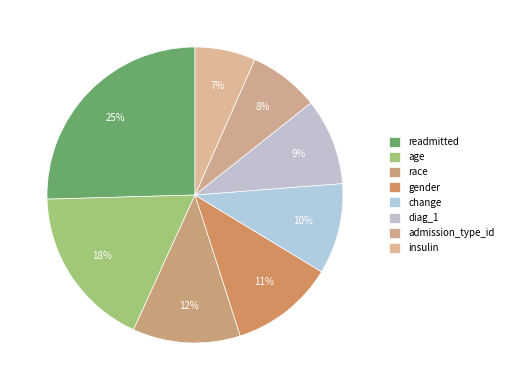

How many slices are in this pie chart?

8